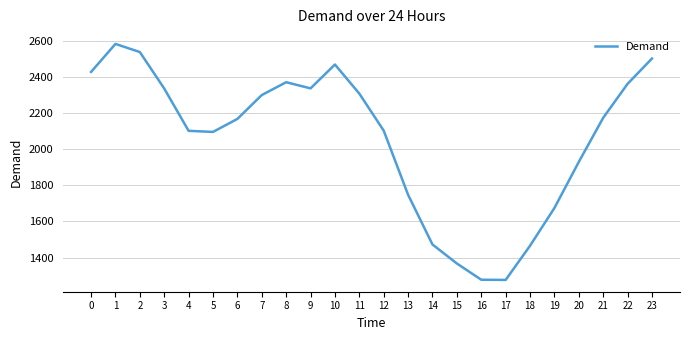

What is the greatest value displayed?

2582